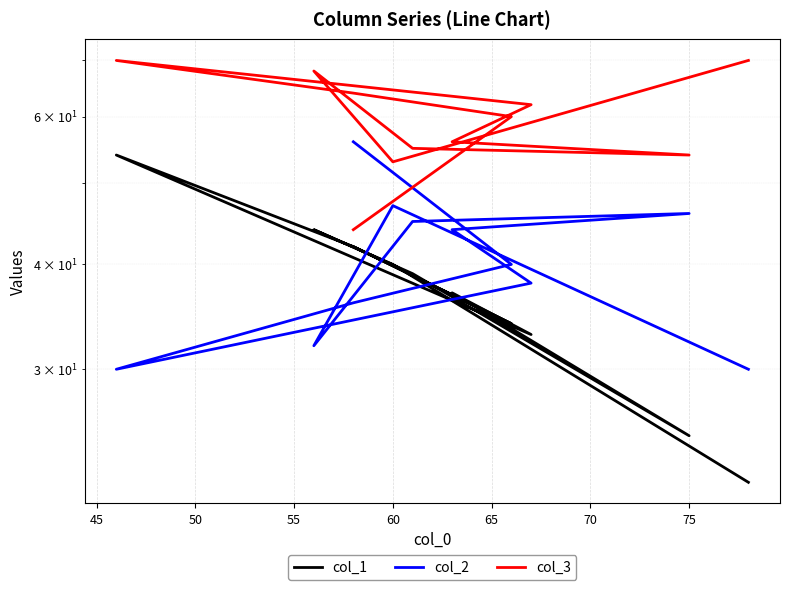

What position from the left is 75?

6